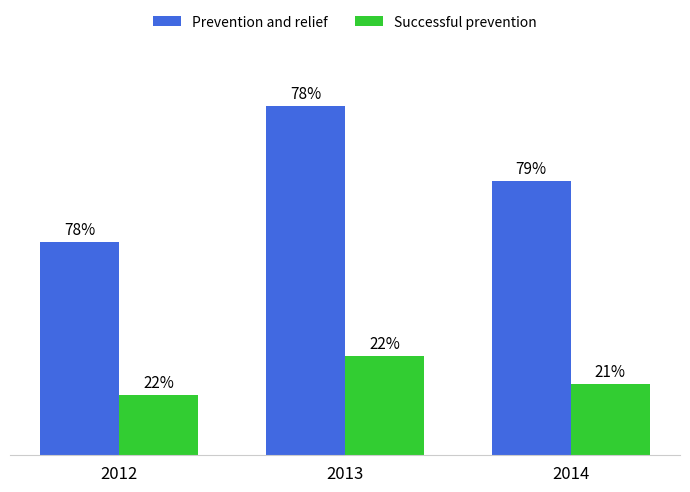

What are all the series names shown in the legend?

Prevention and relief, Successful prevention